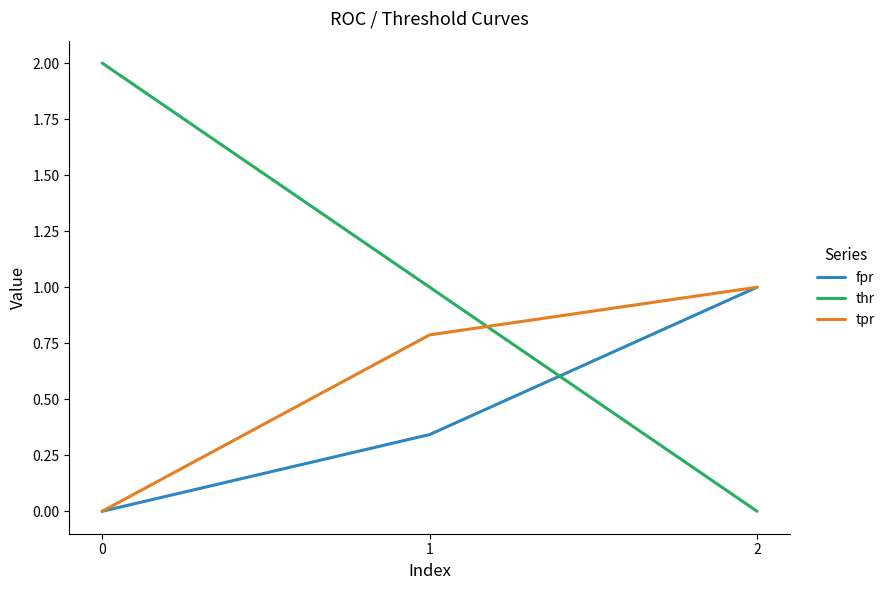

How many positive values does the fpr series have?

2